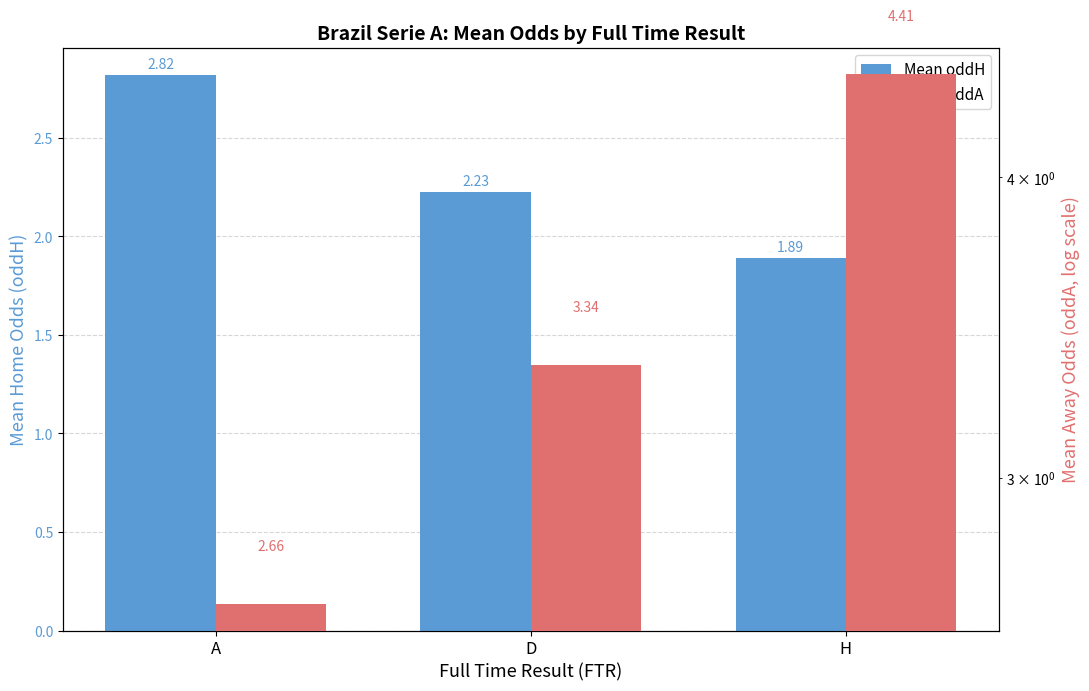

Is it true that Mean oddA equals 3.3 at D?

True